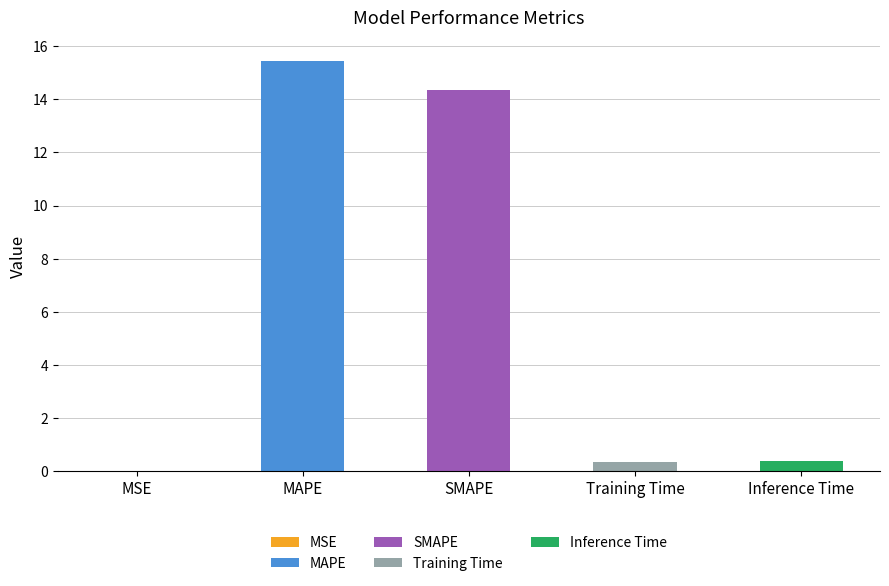

What is the value of the 3rd bar from the left?

14.3